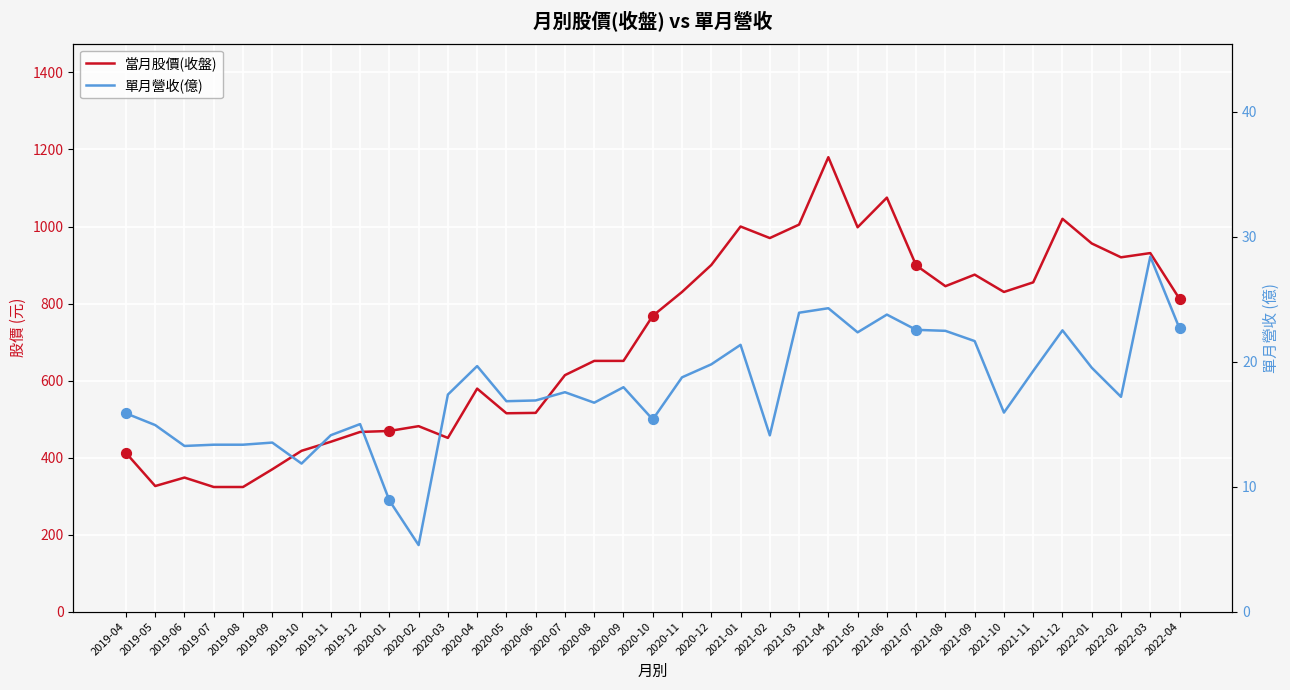

What are all the series names shown in the legend?

當月股價(收盤), 單月營收(億)